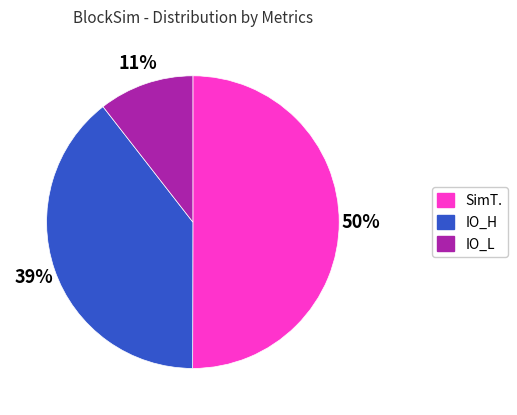

Is it true that SimT. is 57% of the pie?

False